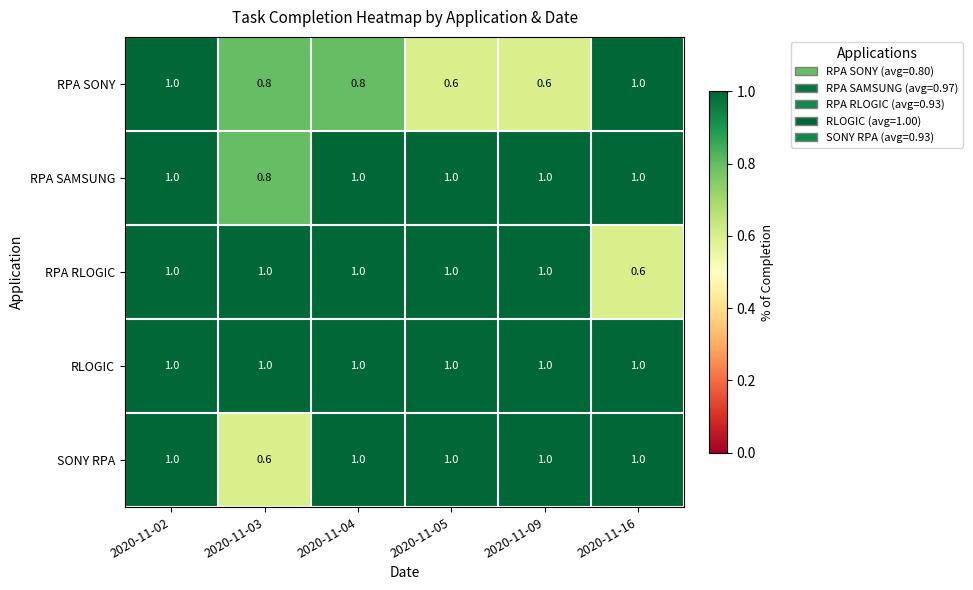

What is the maximum value for RLOGIC?

1.0